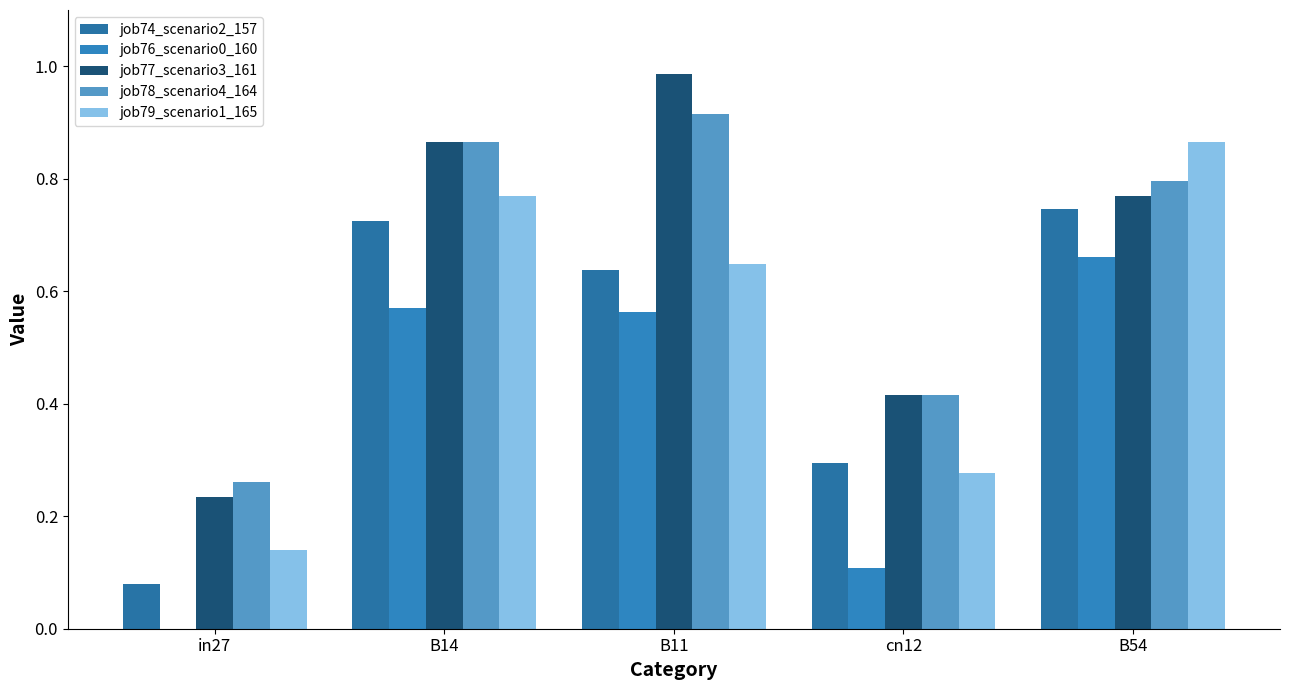

Are the bars horizontal?

No